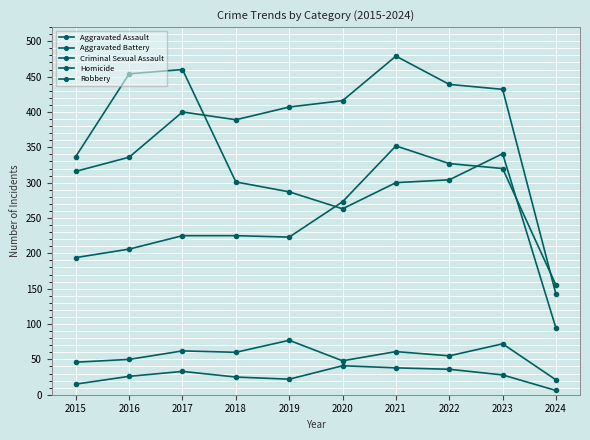

The value of Aggravated Assault at 2022 is 327. True or false?

True